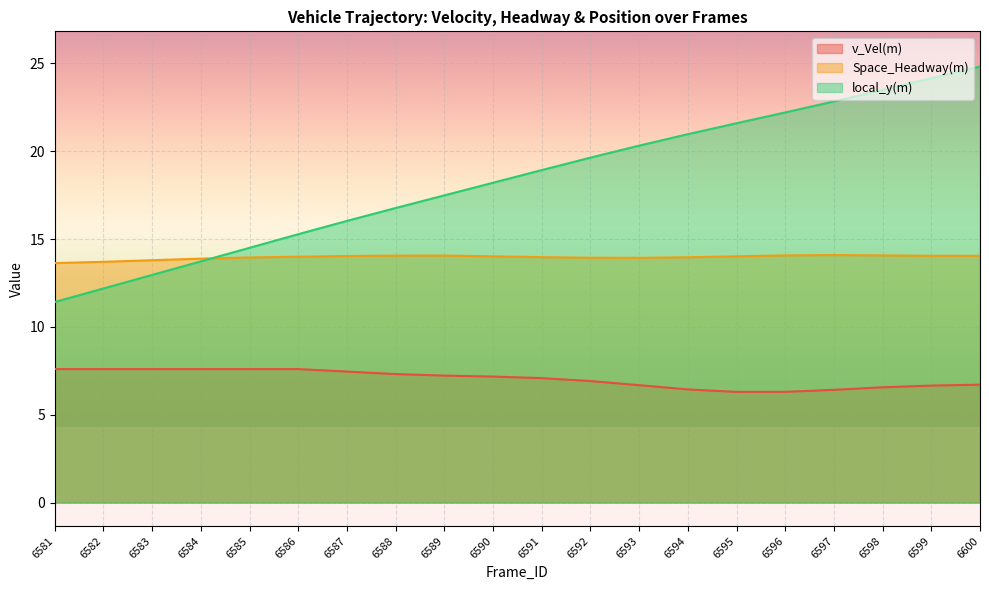

Reading right to left, extract all data points from this chart.

v_Vel(m): 6600=6.7	6599=6.7	6598=6.6	6597=6.4	6596=6.3	6595=6.3	6594=6.4	6593=6.7	6592=6.9	6591=7.1	6590=7.2	6589=7.2	6588=7.3	6587=7.5	6586=7.6	6585=7.6	6584=7.6	6583=7.6	6582=7.6	6581=7.6
Space_Headway(m): 6600=14.0	6599=14.0	6598=14.1	6597=14.1	6596=14.1	6595=14.0	6594=14.0	6593=13.9	6592=13.9	6591=14.0	6590=14.0	6589=14.1	6588=14.1	6587=14.0	6586=14.0	6585=14.0	6584=13.9	6583=13.8	6582=13.7	6581=13.6
local_y(m): 6600=24.8	6599=24.2	6598=23.5	6597=22.8	6596=22.2	6595=21.6	6594=21.0	6593=20.3	6592=19.6	6591=18.9	6590=18.2	6589=17.5	6588=16.8	6587=16.0	6586=15.3	6585=14.5	6584=13.7	6583=13.0	6582=12.2	6581=11.4